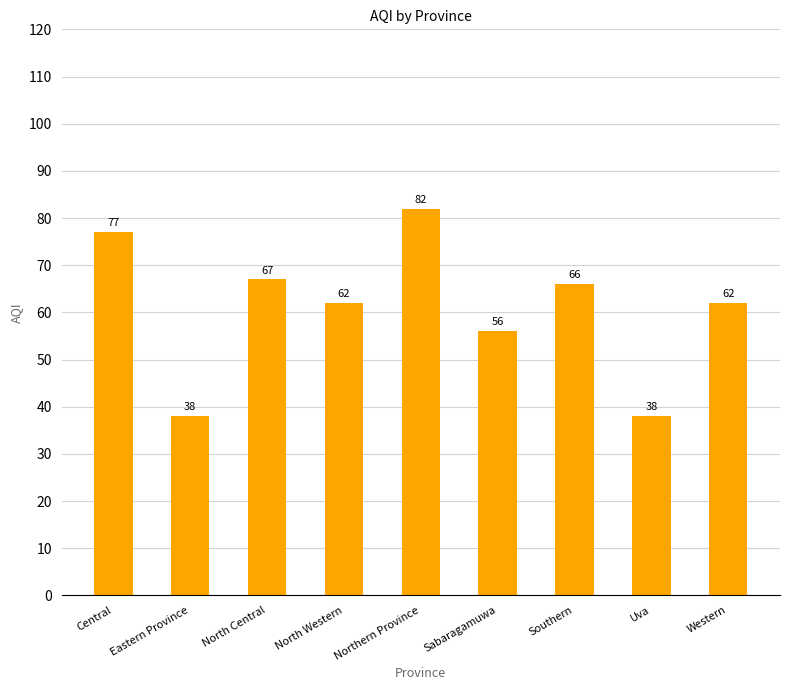

What value does the data have at Uva?

38